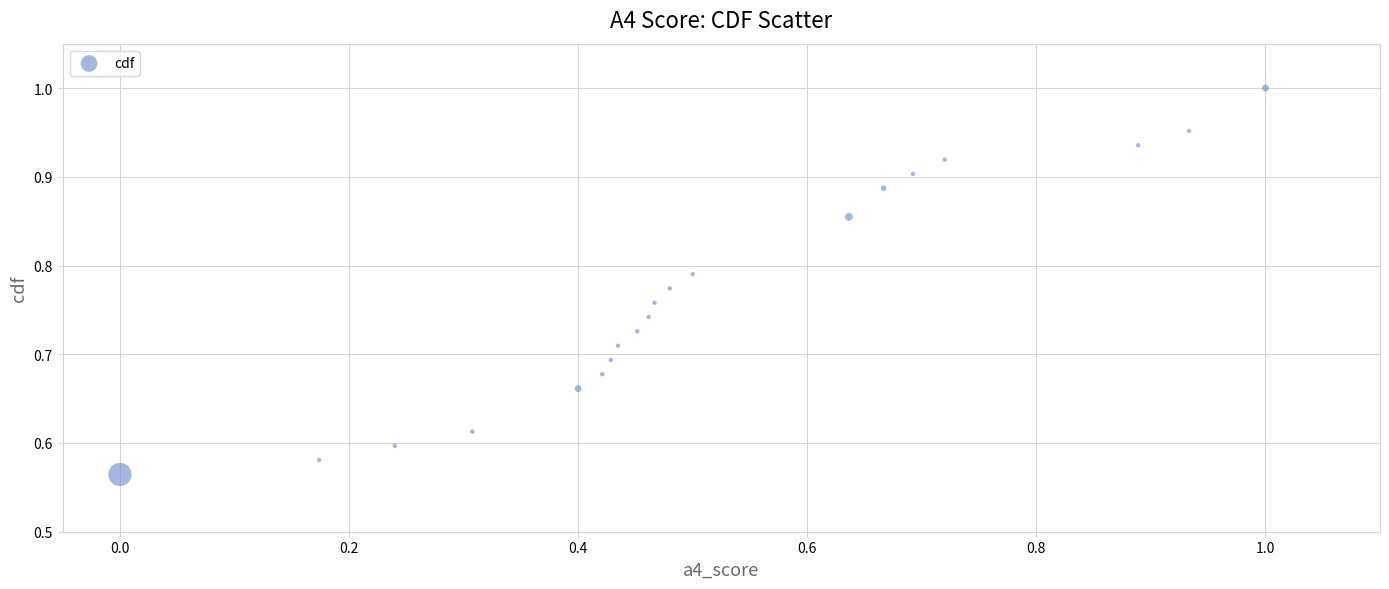

What is the range of Y values (max minus min)?

0.4